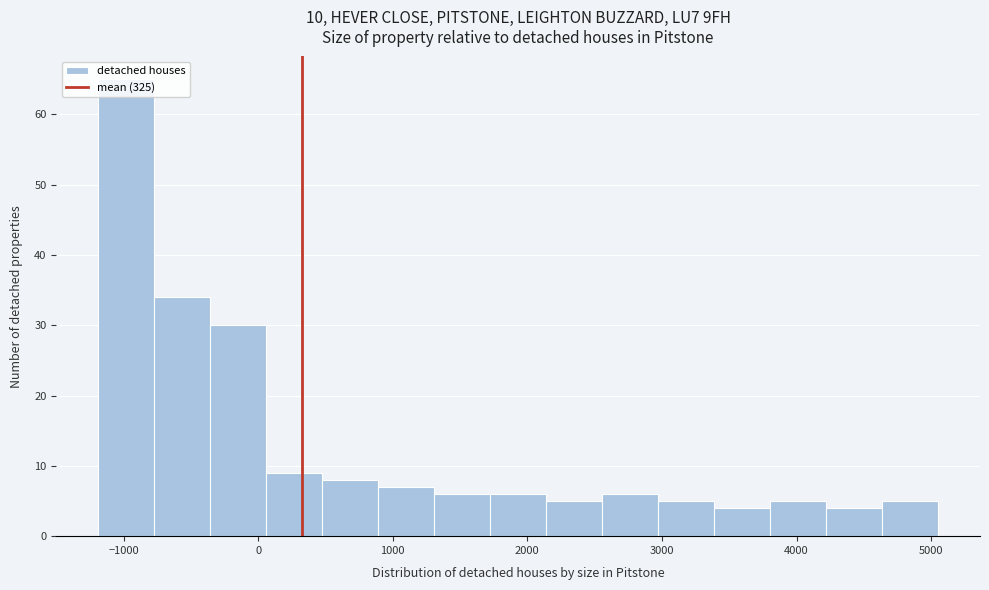

Reading left to right, list every bar in this chart as the range it spans on the x-axis followed by its height. Neither the bar edges nor the heights are printed on the chart, so give them approximately, as read against the axes.

-1200 to -800: 65
-800 to -400: 34
-400 to 100: 30
100 to 500: 9
500 to 900: 8
900 to 1300: 7
1300 to 1700: 6
1700 to 2100: 6
2100 to 2600: 5
2600 to 3000: 6
3000 to 3400: 5
3400 to 3800: 4
3800 to 4200: 5
4200 to 4600: 4
4600 to 5100: 5